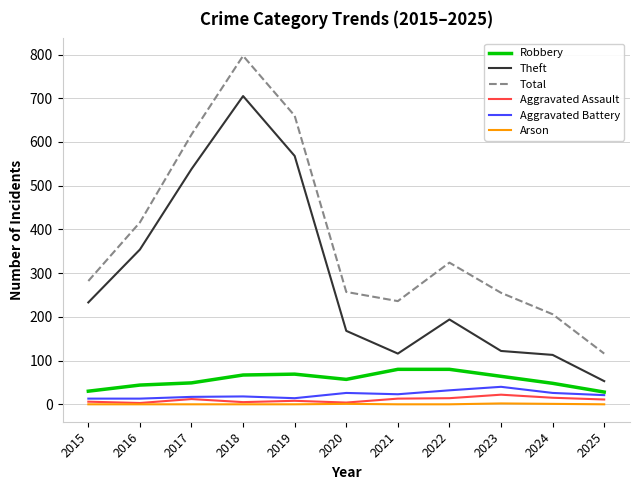

True or false: Aggravated Battery has a value of 32 at 2022.

True